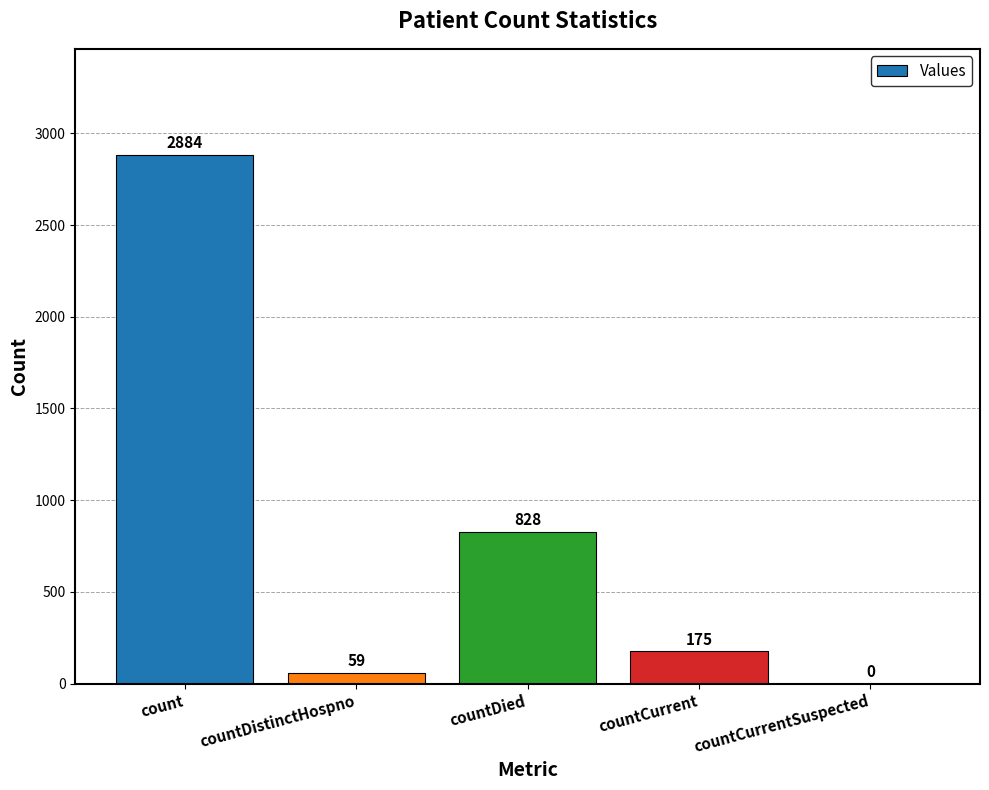

The chart shows a value of 0 at countCurrentSuspected. True or false?

True